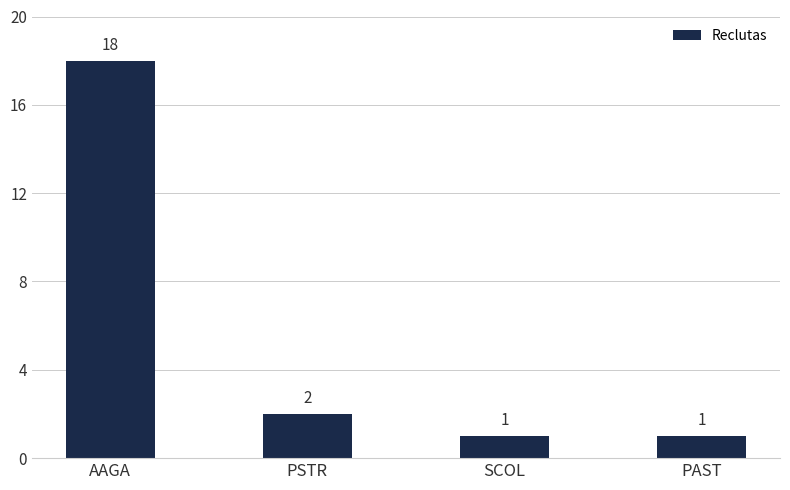

The value at PSTR is 1. True or false?

False